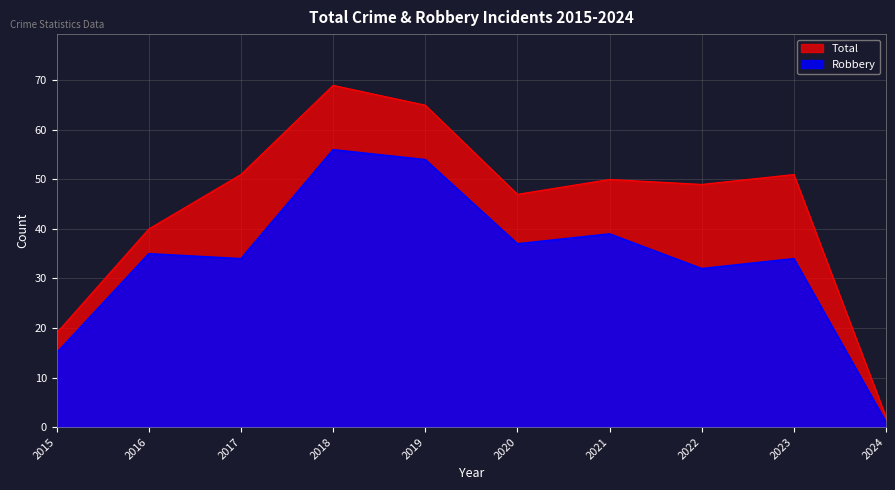

What is the smallest value displayed?

1